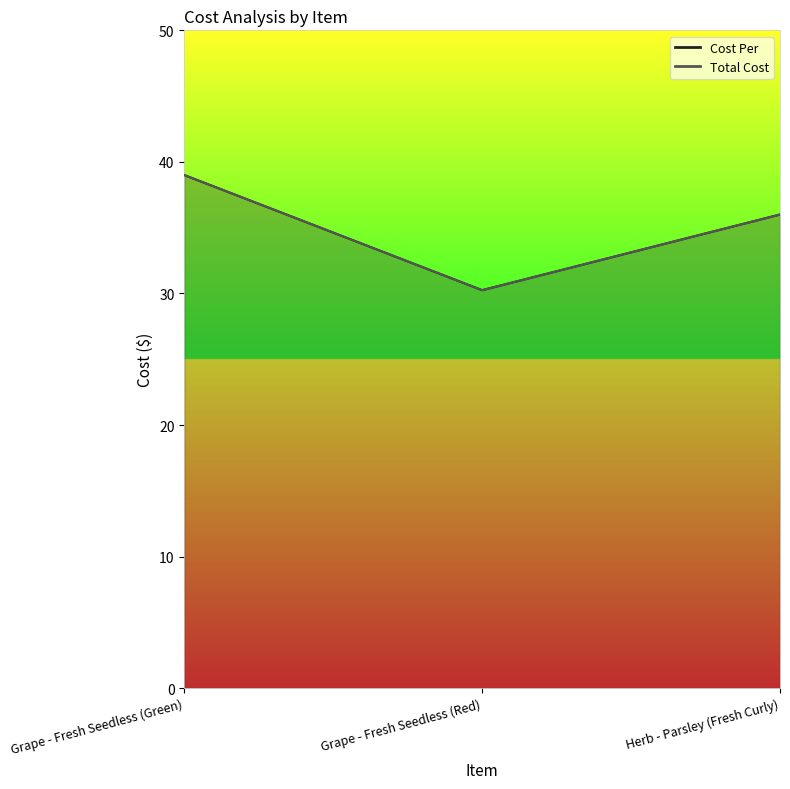

At which label does Cost Per reach its minimum?

Grape - Fresh Seedless (Red)